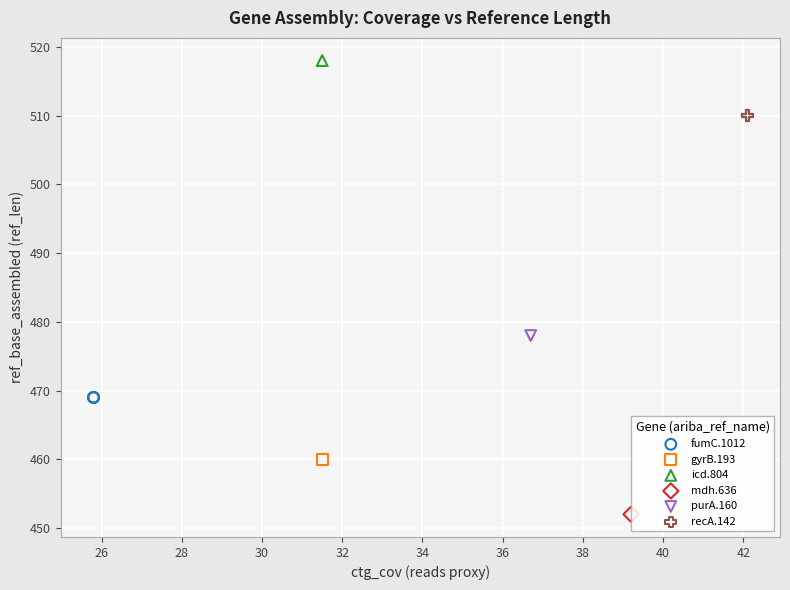

Which series reaches the maximum Y coordinate?

icd.804